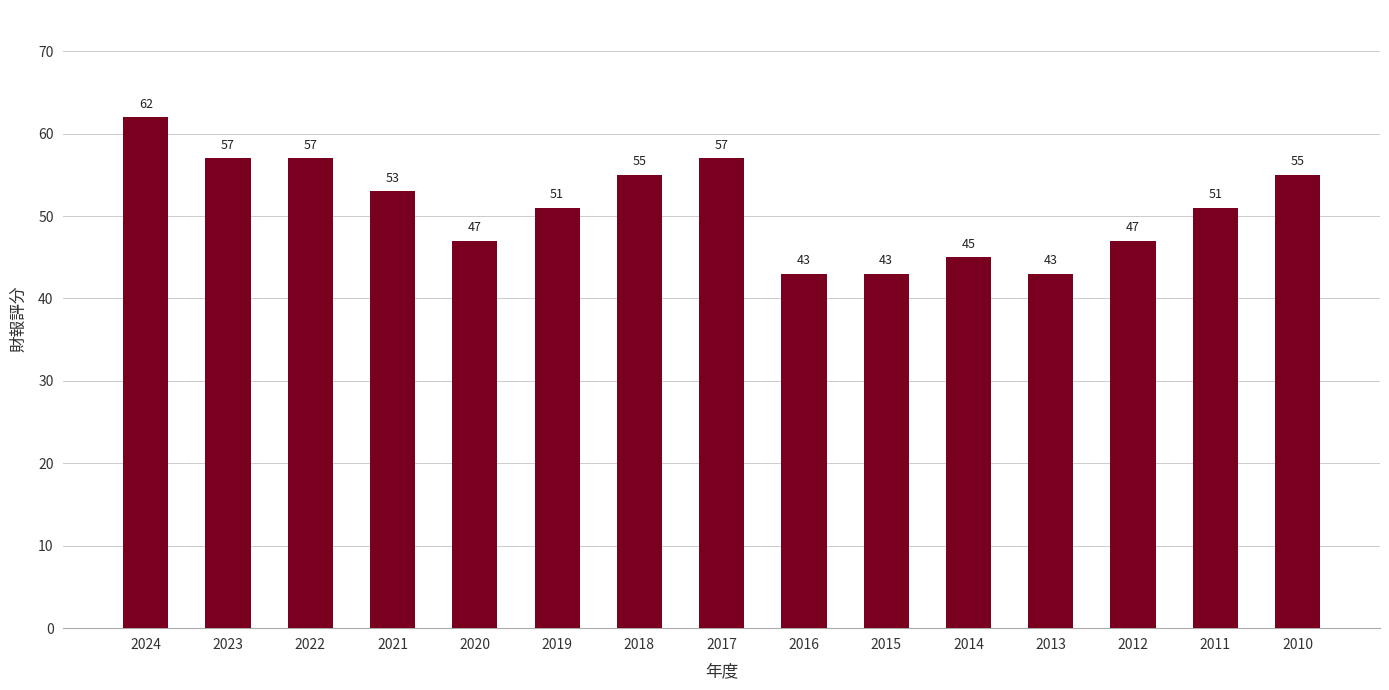

At which label does the data first exceed 51?

2024